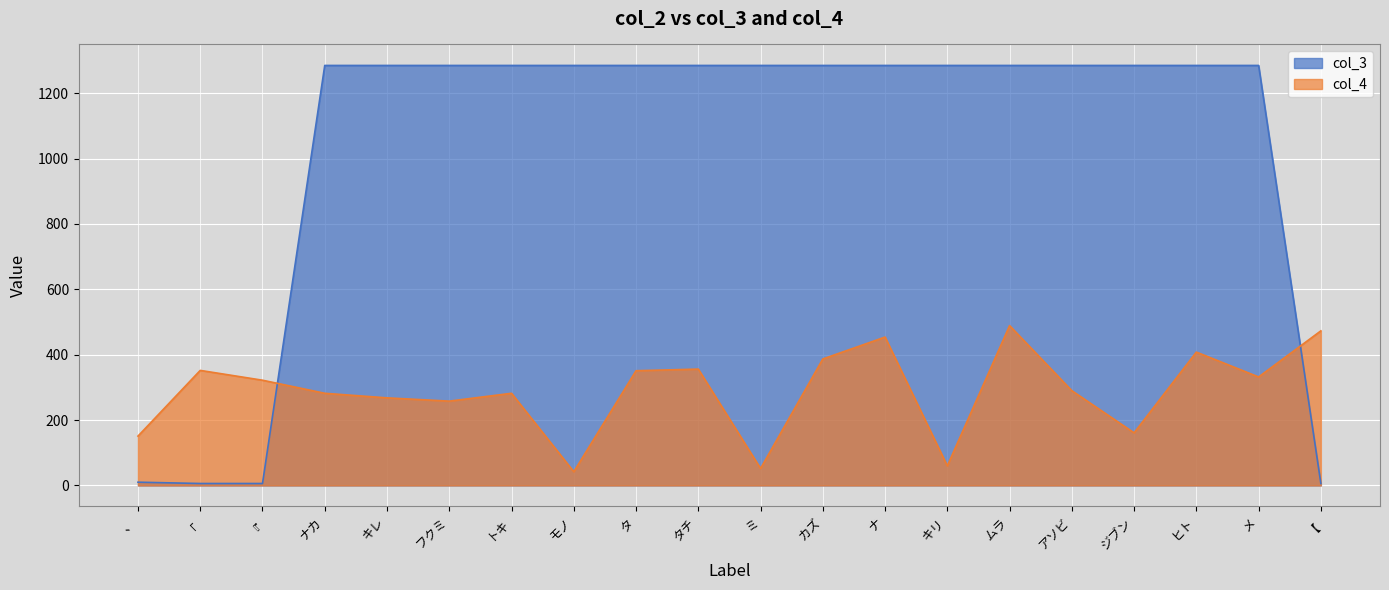

Which category has the highest value across all series?

ナカ